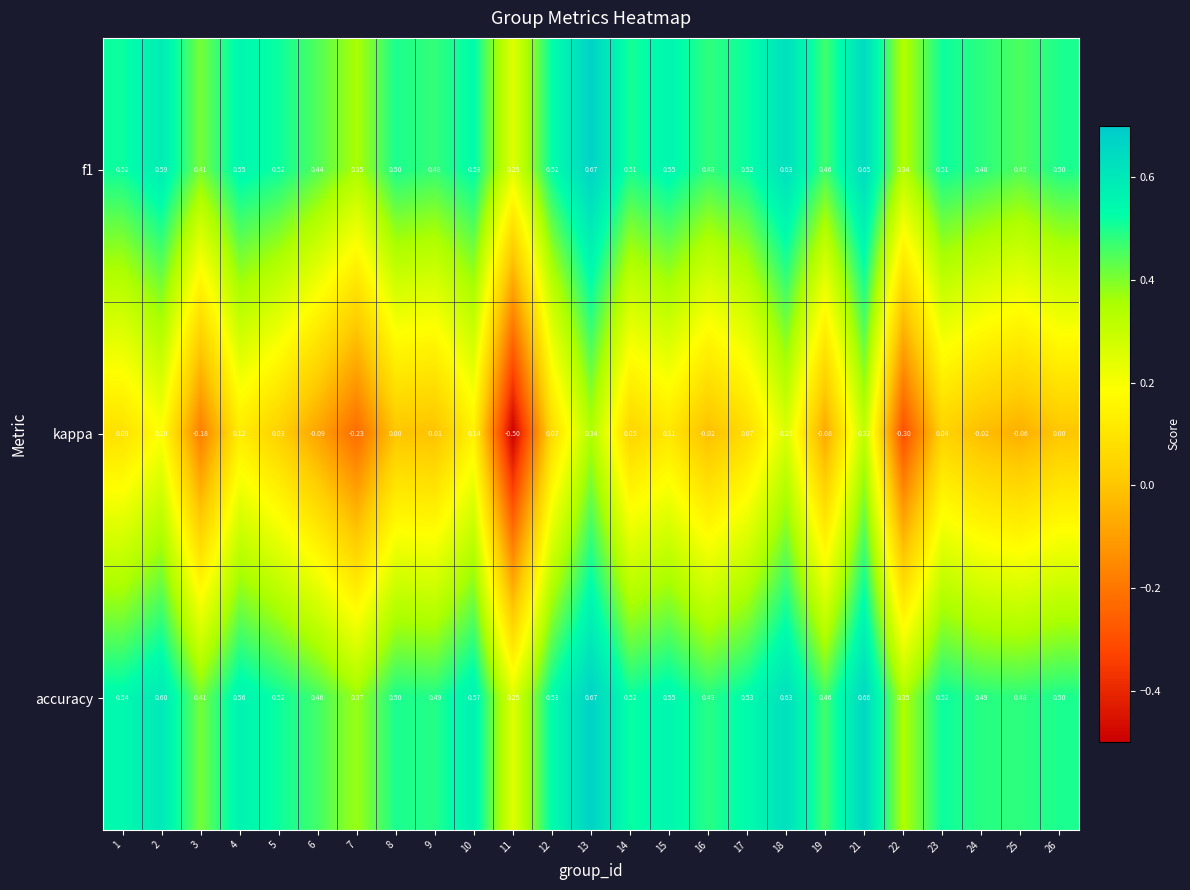

Which series has the largest range (max minus min)?

kappa